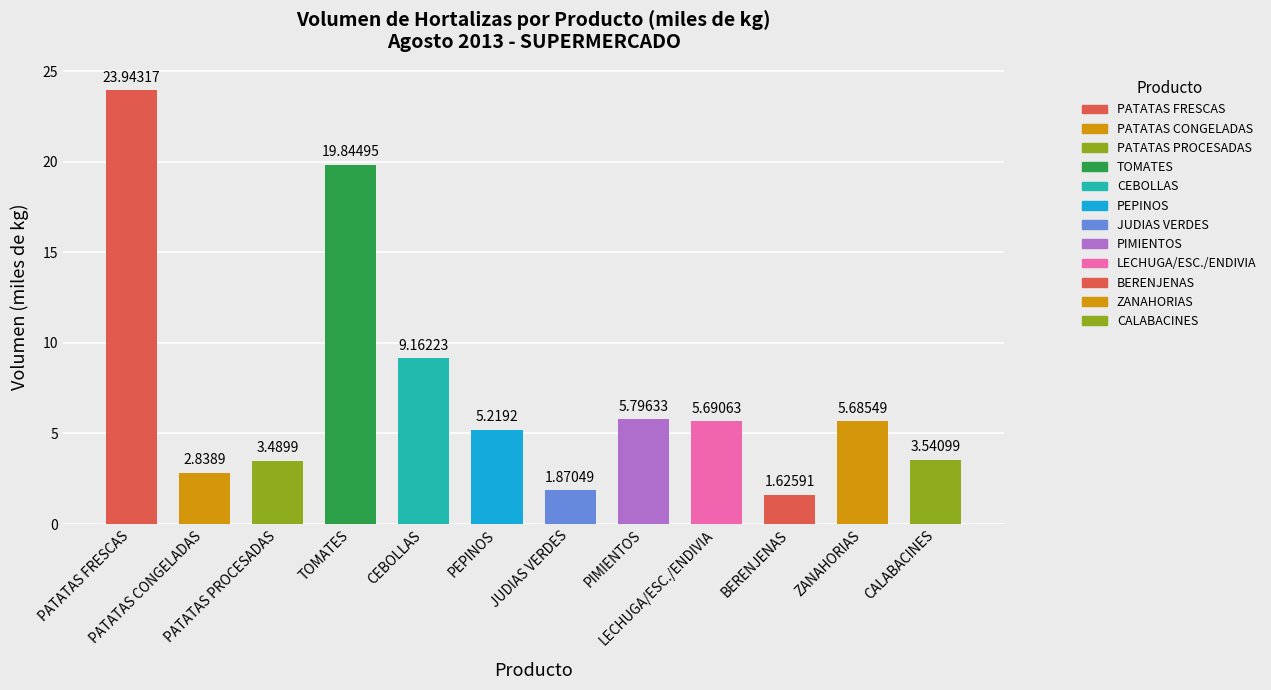

True or false: the data shows 2.9 at BERENJENAS.

False